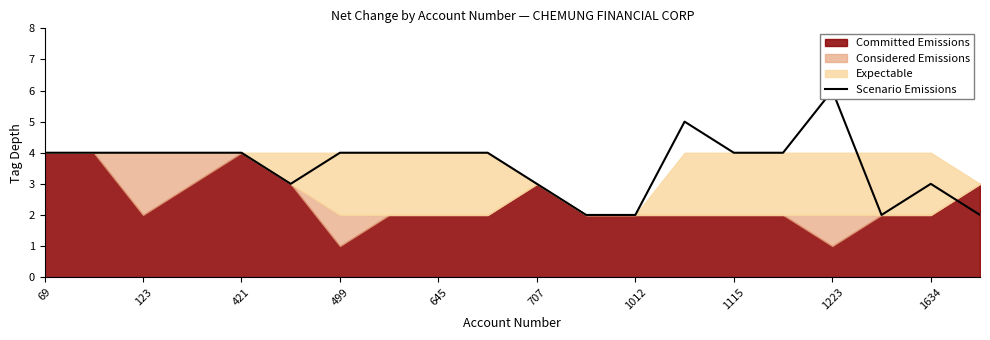

How many points are higher than both their immediate neighbors (excluding endpoints)?

3